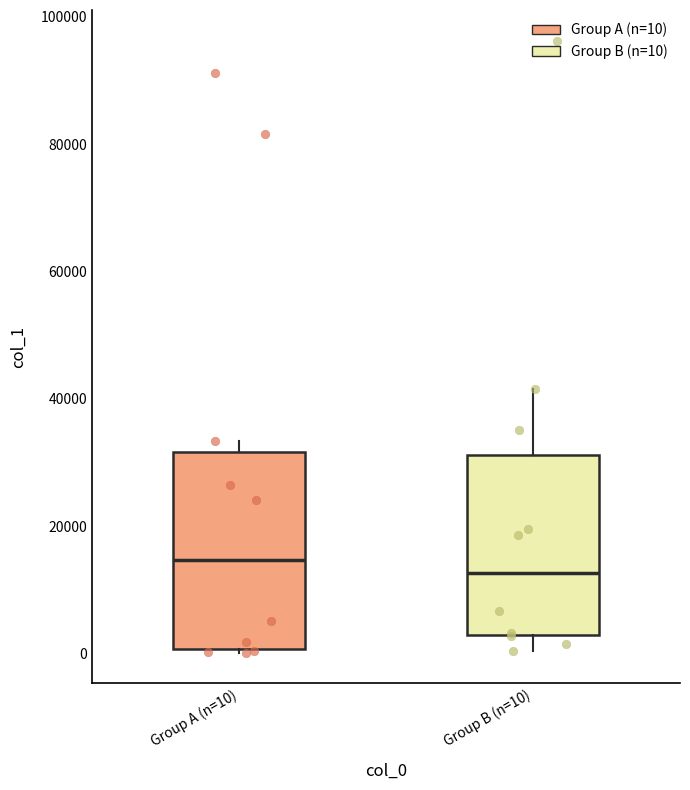

Comparing the boxes themselves (not the whiskers), which one is the tallest?

Group A (n=10)